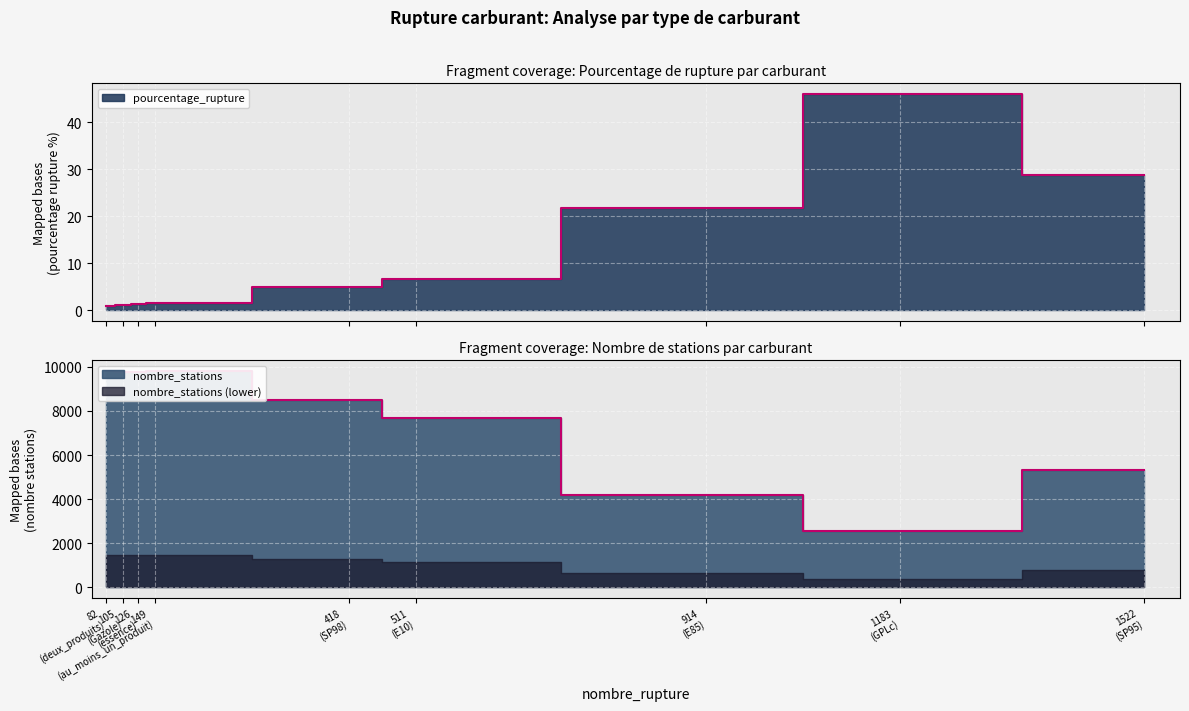

At which category does nombre_stations reach its first local peak?

Gazole